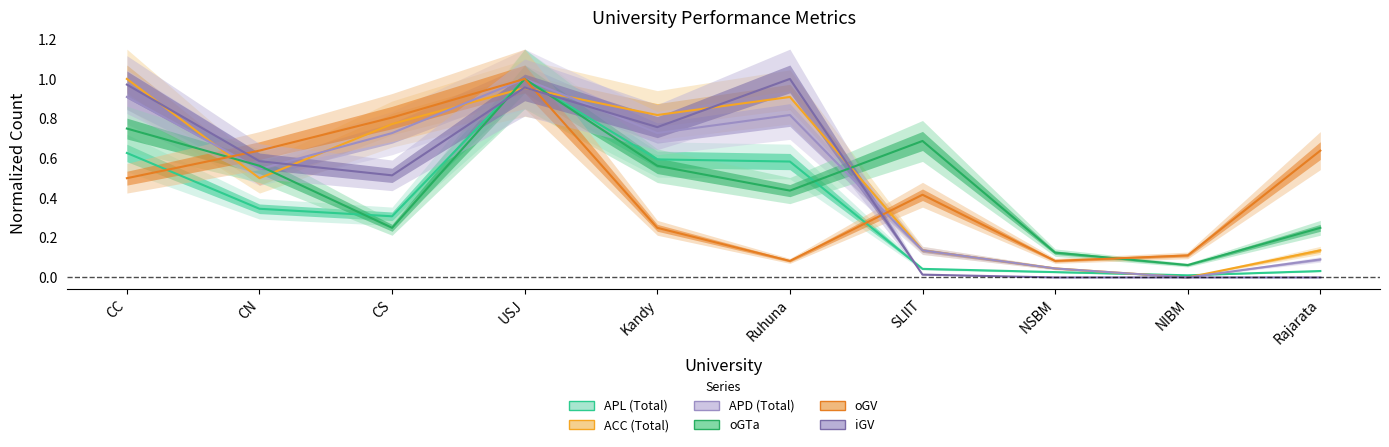

What is the average value of the ACC (Total) series?

0.5